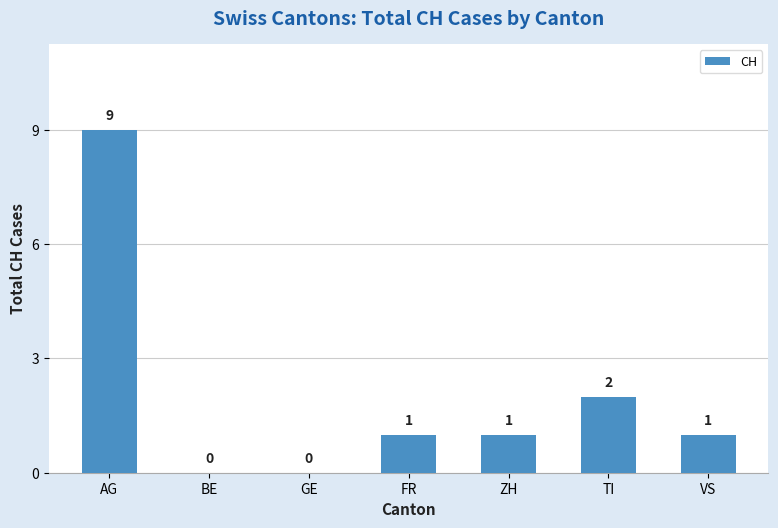

How many data points does each series have?

7